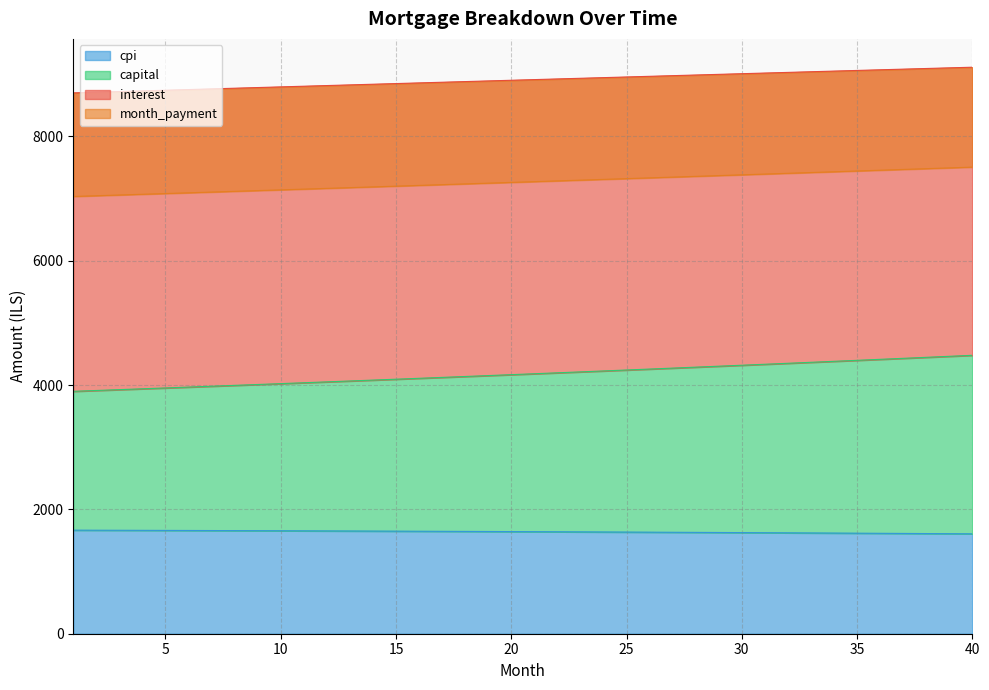

The value of capital at 29 is 7212.6. True or false?

False